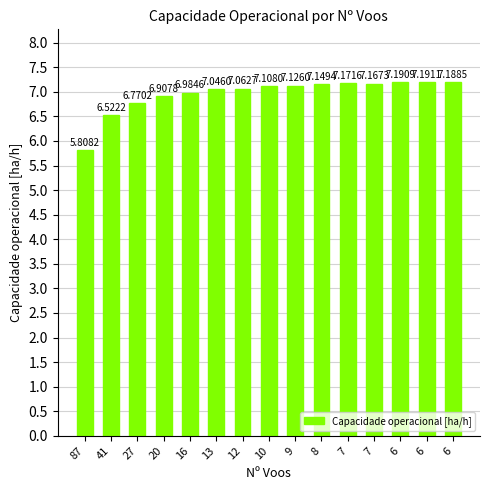

How many bars are there in total?

15